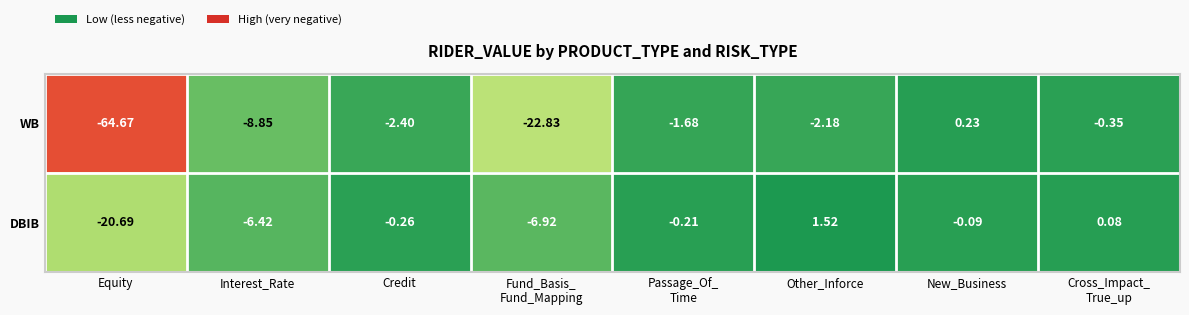

Rank the series at Other_Inforce from lowest to highest value.

WB, DBIB